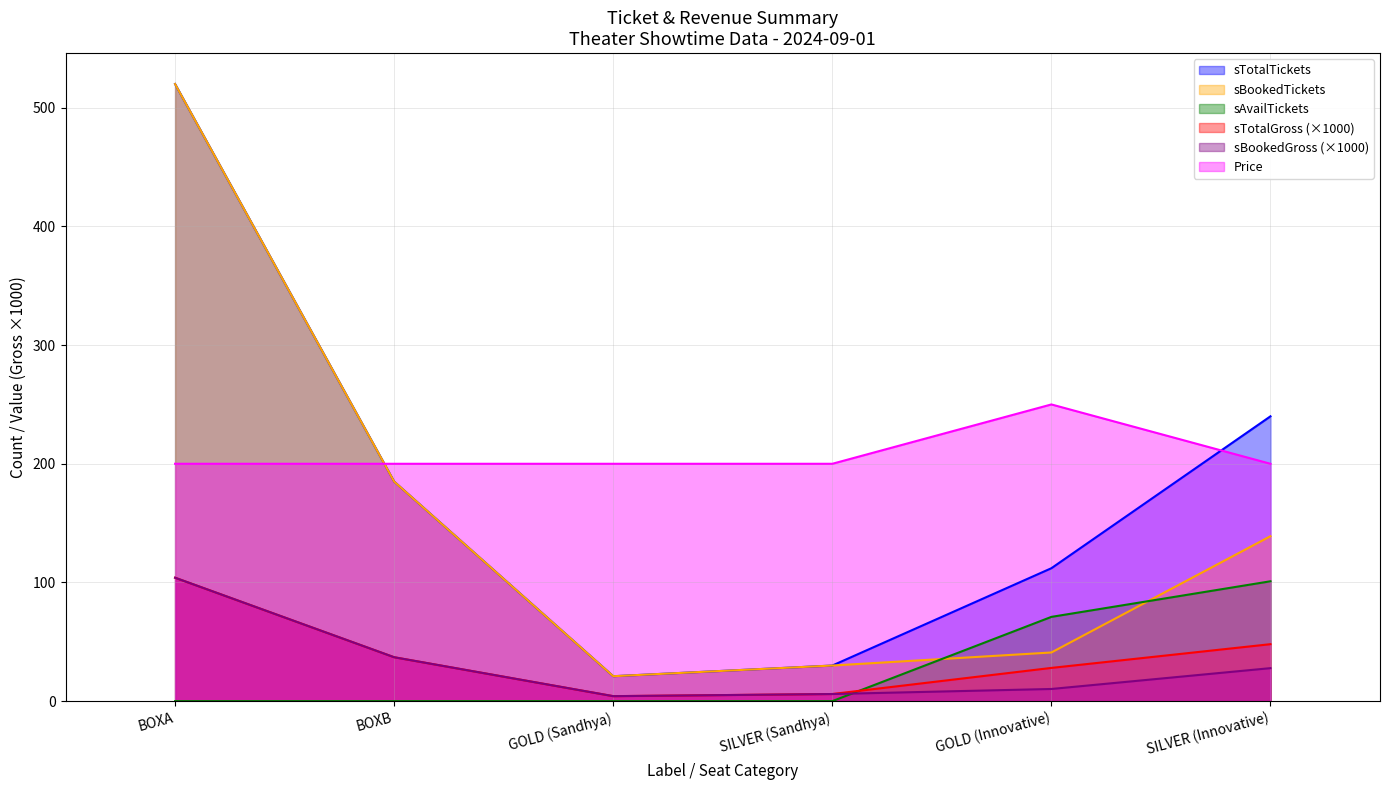

Reading left to right, list all the values displayed in this chart.

sTotalTickets: 520.0	185.0	21.0	30.0	112.0	240.0
sBookedTickets: 520.0	185.0	21.0	30.0	41.0	139.0
sAvailTickets: 0.0	0.0	0.0	0.0	71.0	101.0
sTotalGross: 104.0	37.0	4.2	6.0	28.0	48.0
sBookedGross: 104.0	37.0	4.2	6.0	10.2	27.8
Price: 200.0	200.0	200.0	200.0	250.0	200.0